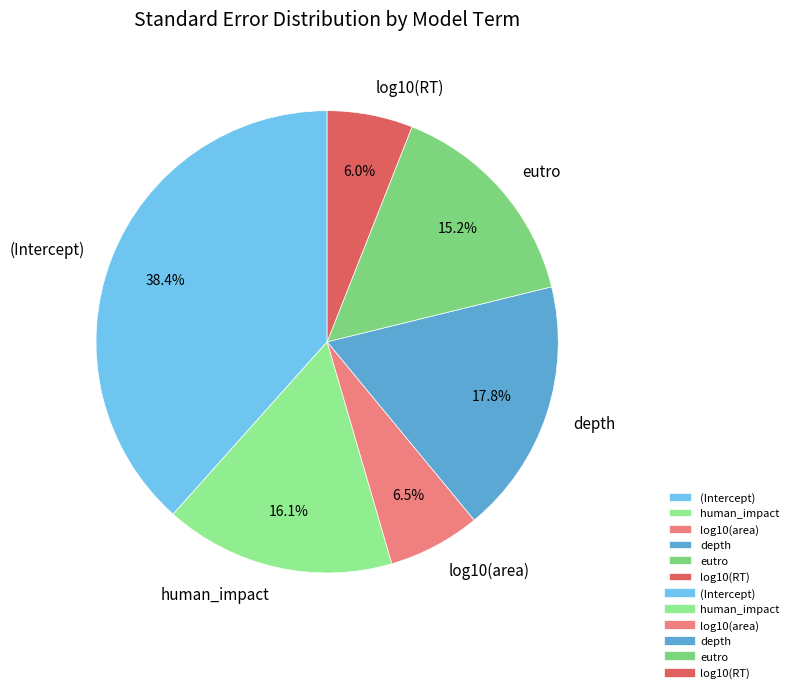

How many slices are in this pie chart?

6